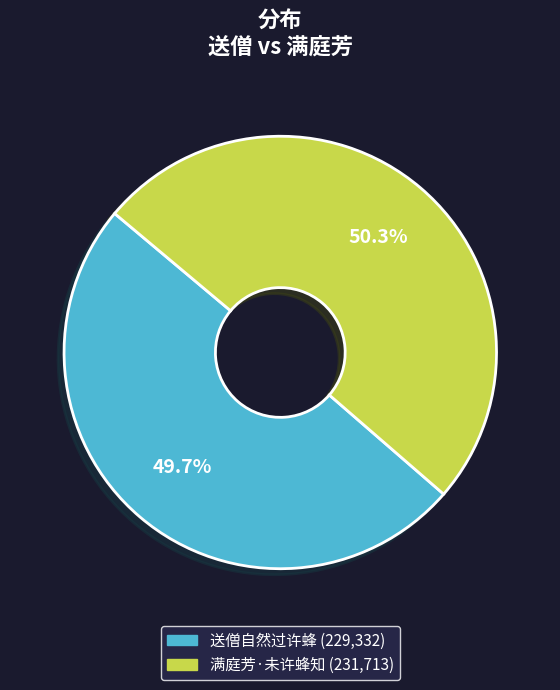

Combined, what portion of the pie is 送僧自然过许蜂 and 满庭芳·未许蜂知?

100.0%